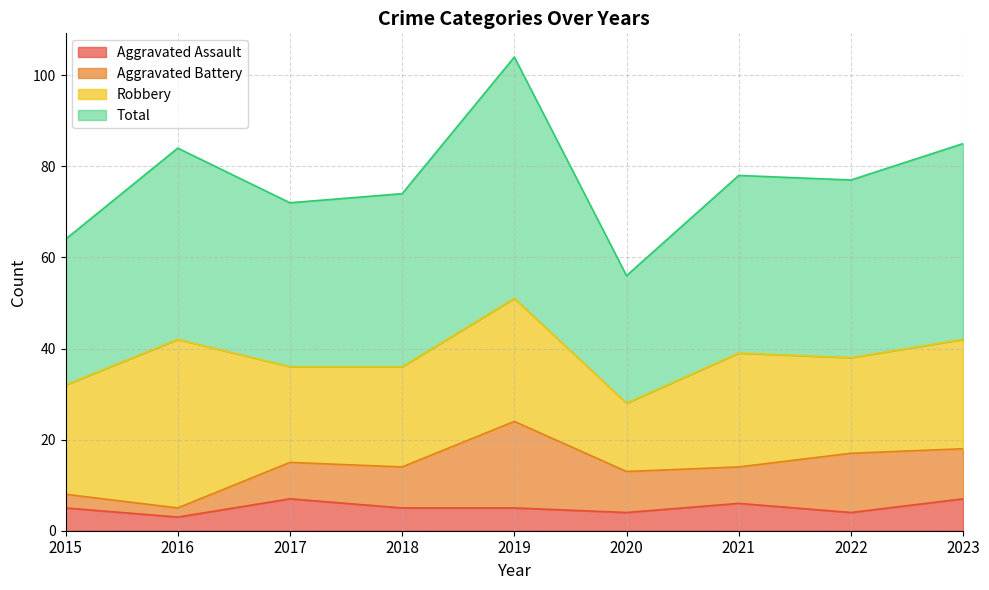

Rank the categories by Aggravated Assault value from lowest to highest.

2016, 2020, 2022, 2015, 2018, 2019, 2021, 2017, 2023